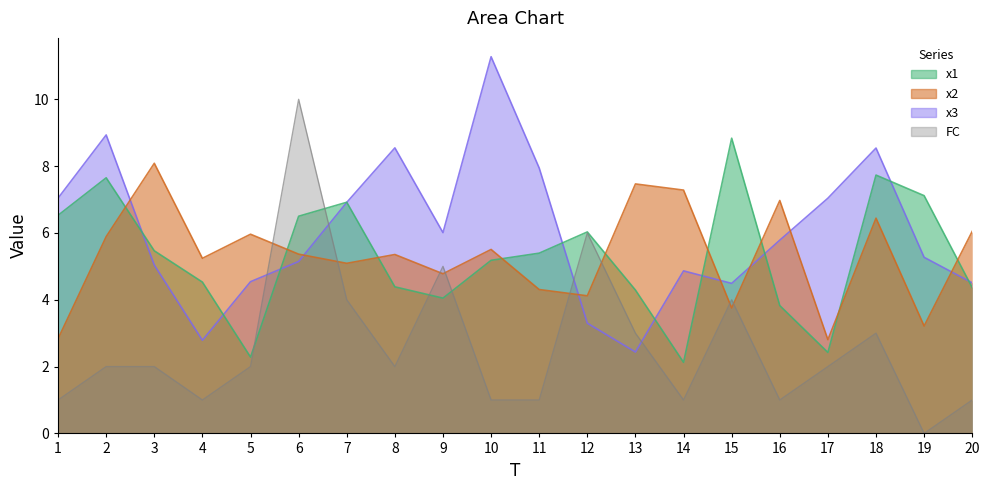

At how many categories does at least one series exceed 9?

2